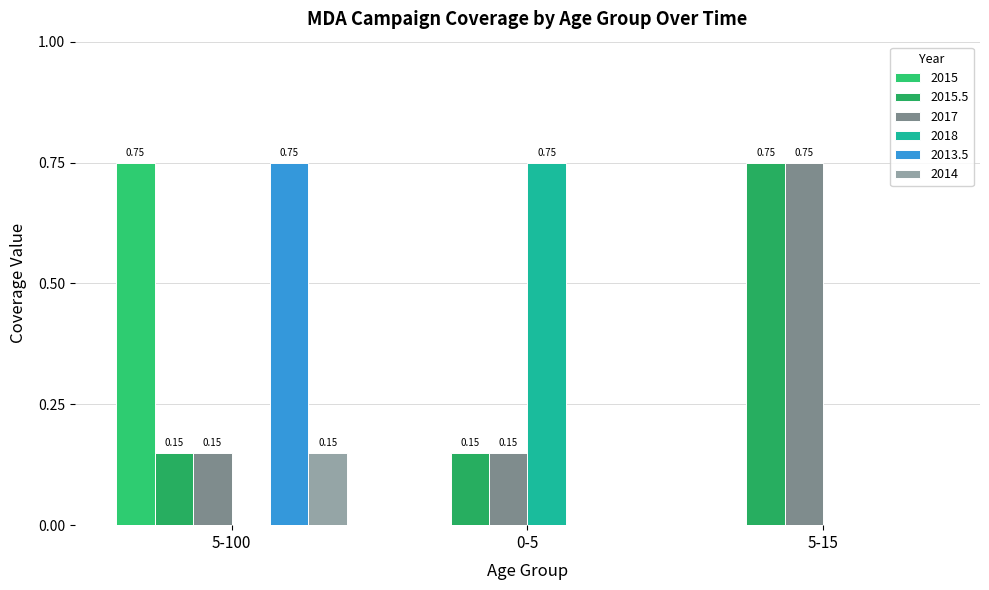

Are the bars grouped side by side (vs. stacked)?

Yes